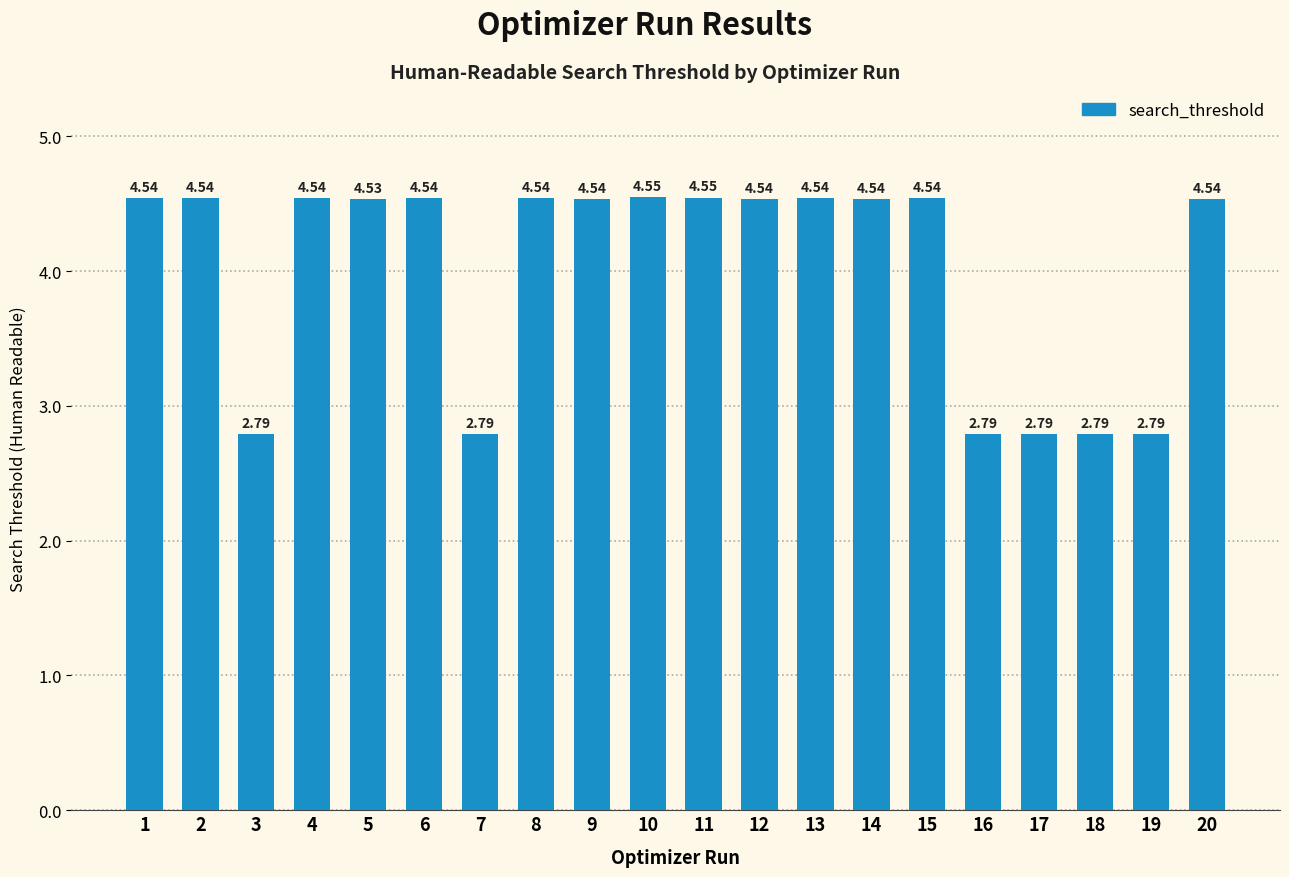

What is the minimum value shown in the chart?

2.8